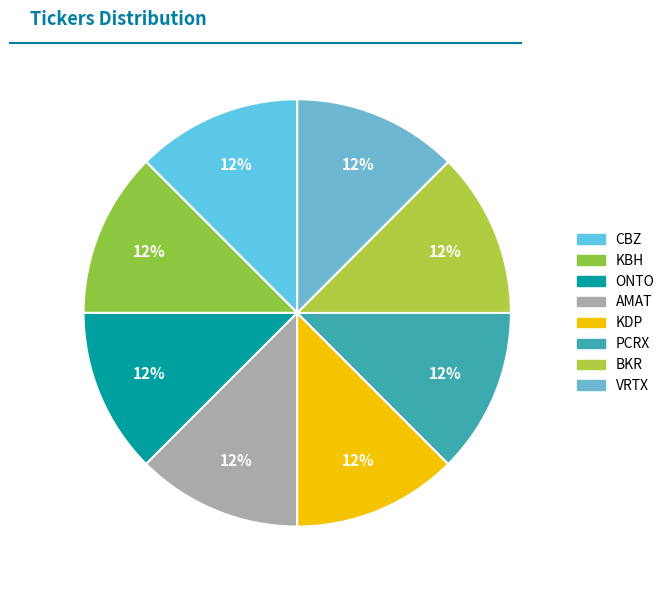

How many segments does this pie chart have?

8